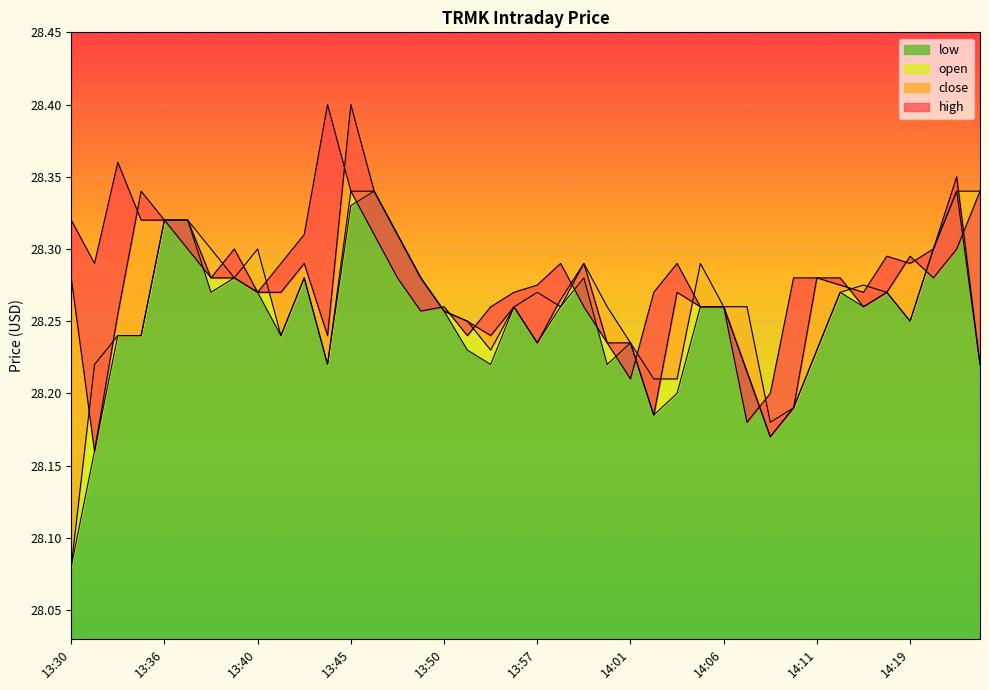

Between 13:45 and 14:07, which is larger?

13:45